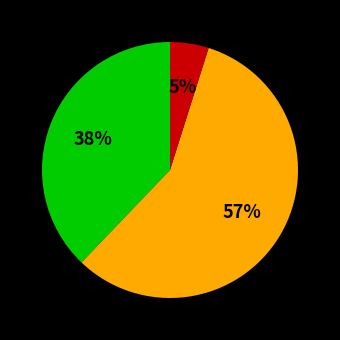

Does any single category account for the majority?

Yes